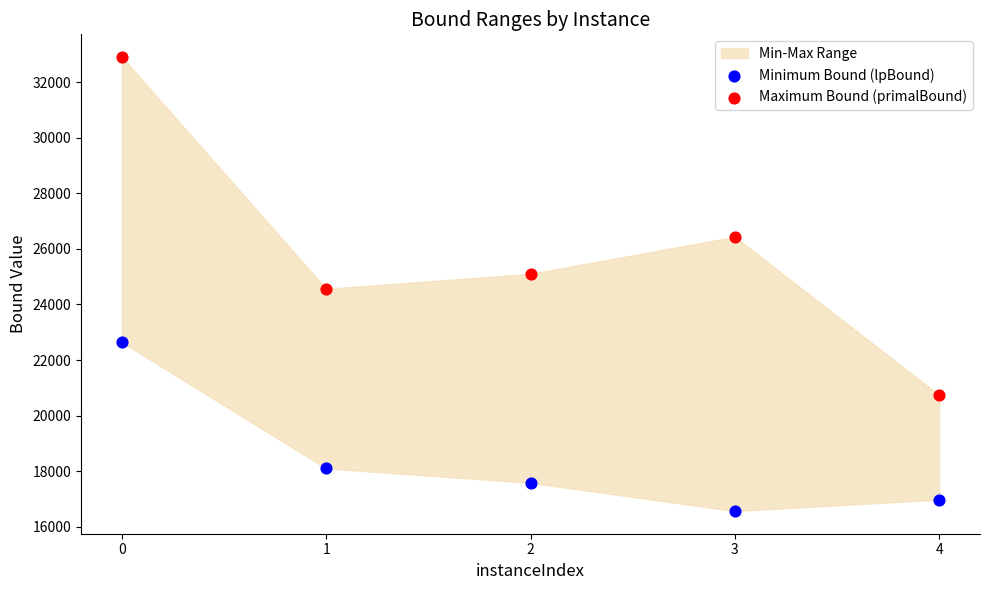

Which series reaches the maximum Y coordinate?

Maximum Bound (primalBound)